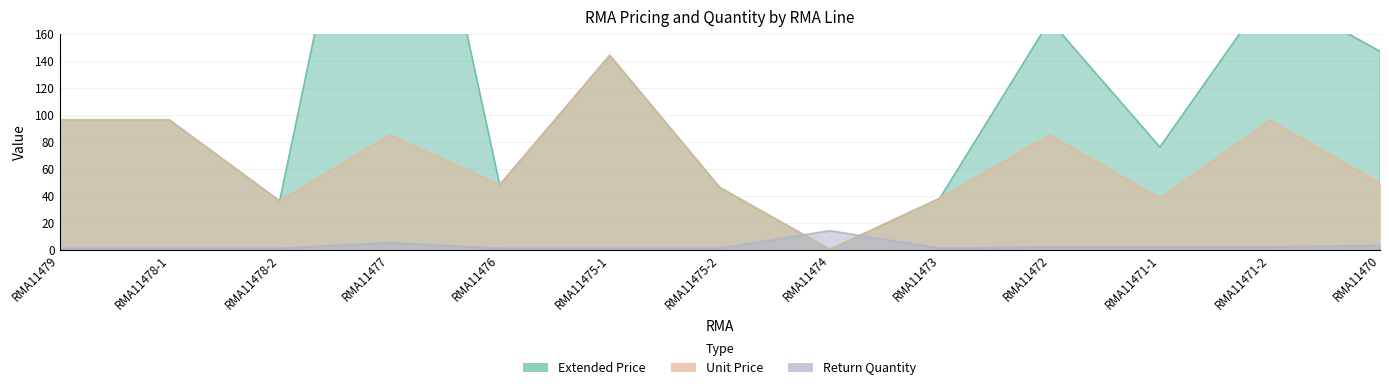

Which series ends up on top after the final intersection of Extended Price and Return Quantity?

Extended Price